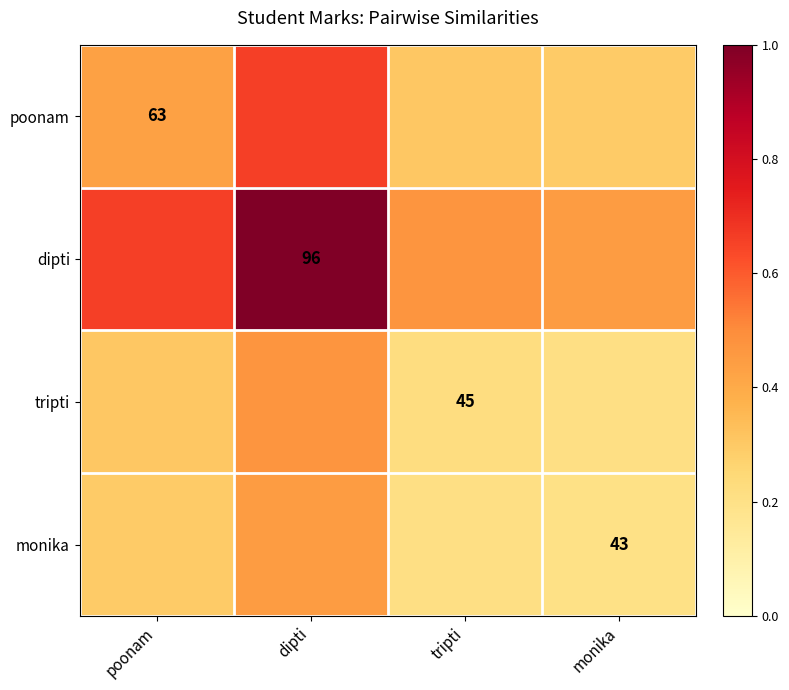

What is the difference between the dipti values at poonam and dipti?

0.3